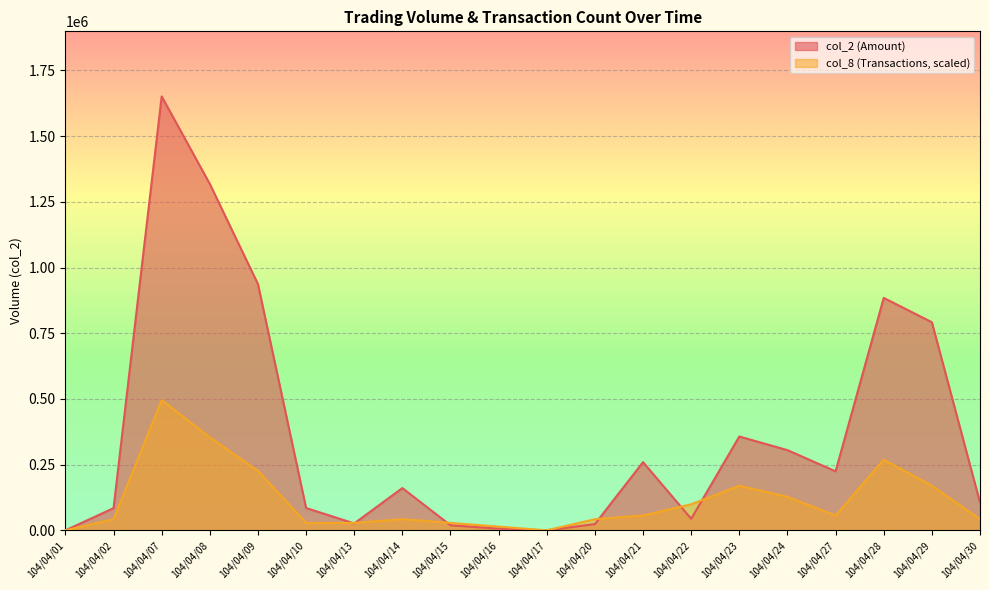

Which category has the highest value in the col_2 series?

104/04/07